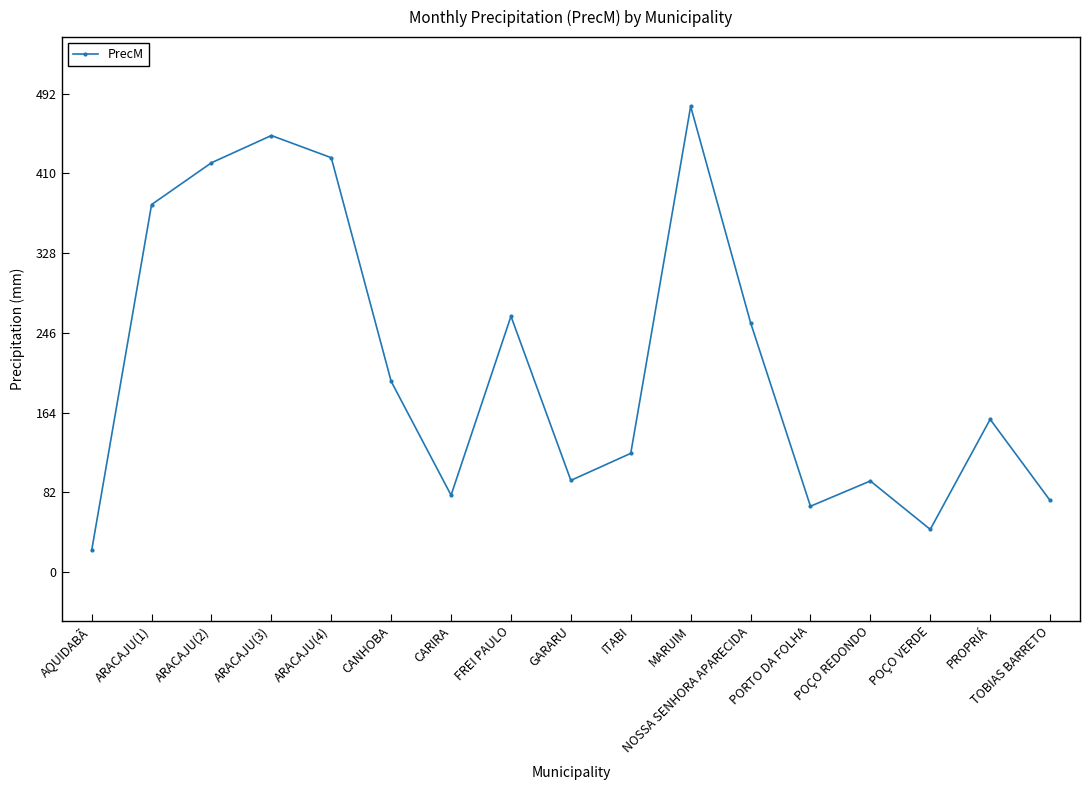

Which label corresponds to the largest value in the chart?

MARUIM